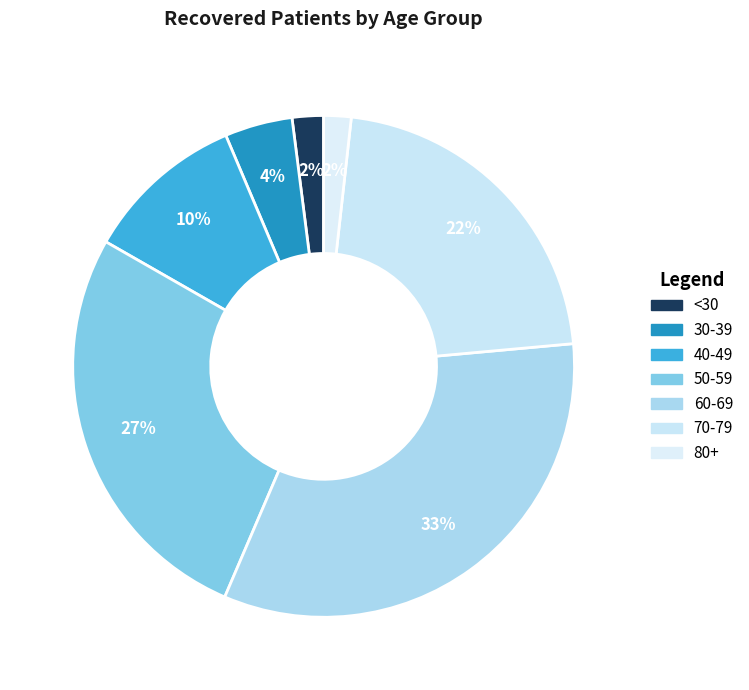

Is there any slice that represents more than half of the pie?

No